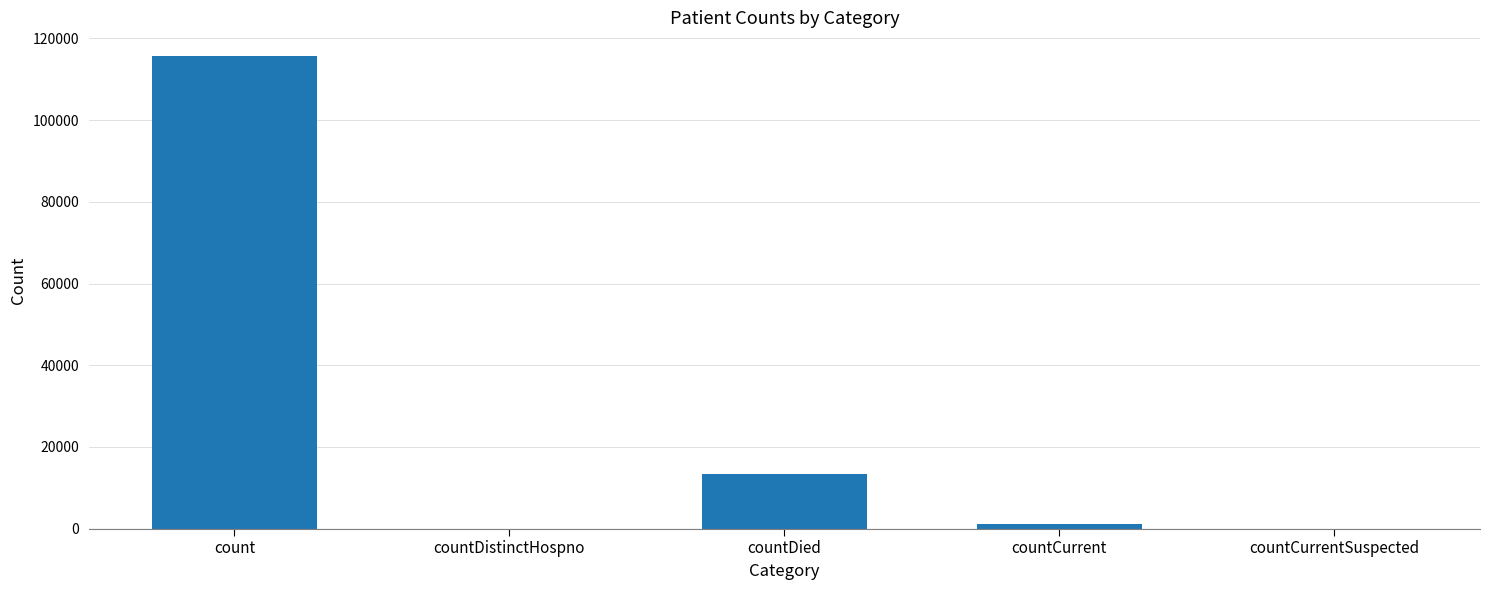

How many data points does each series have?

5